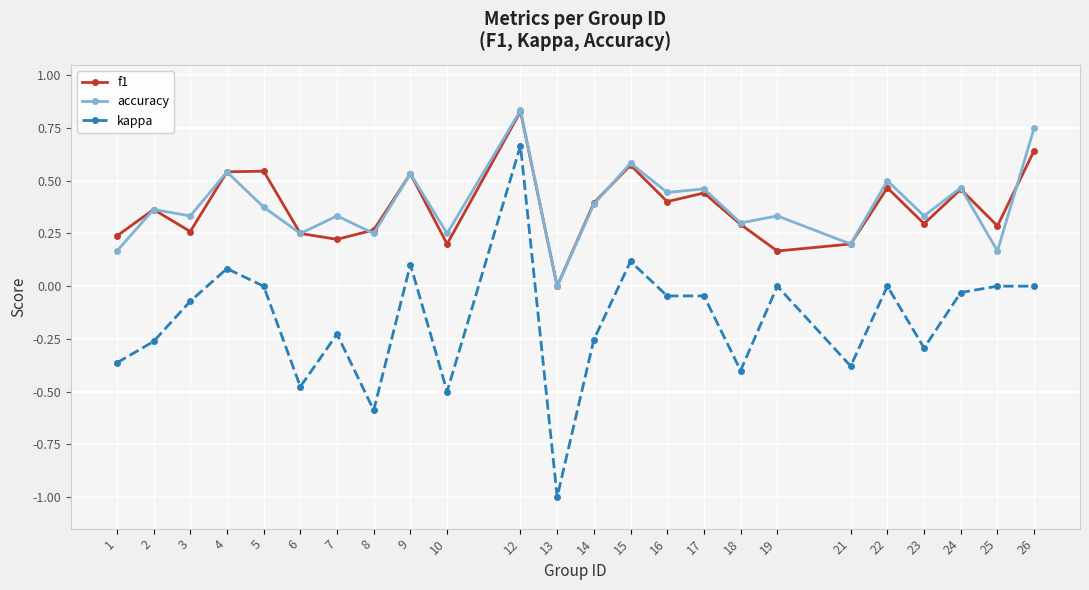

Is this an area chart (filled region under the line)?

No